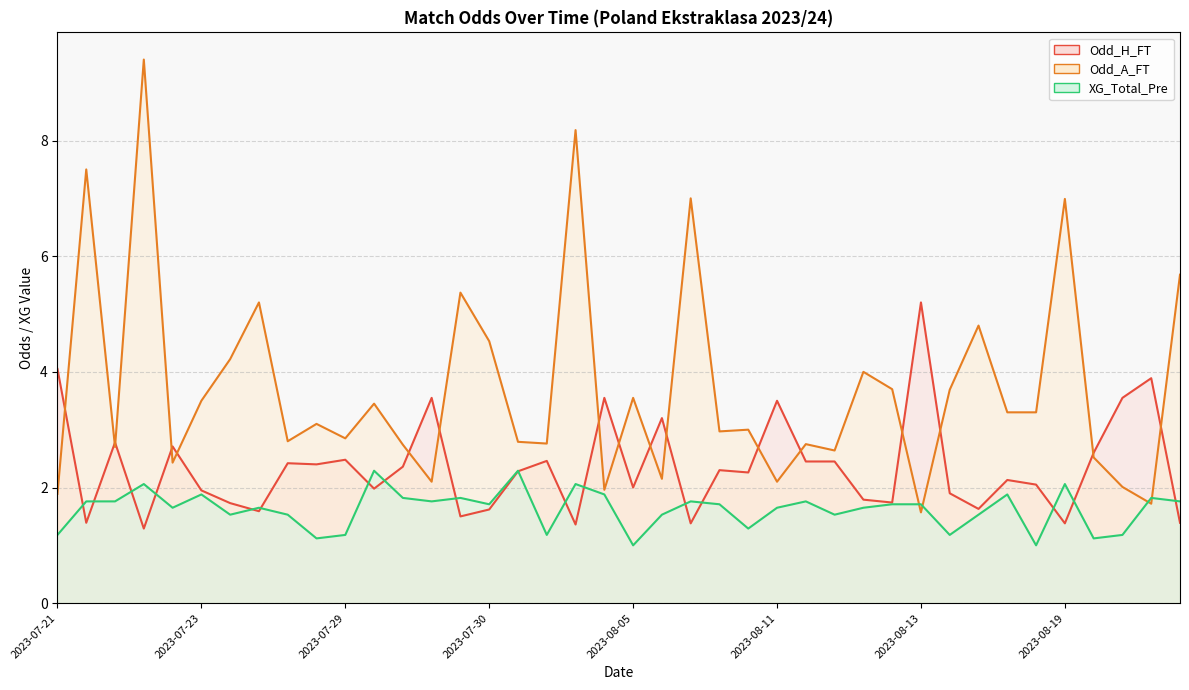

The XG_Total_Pre series shows 1.8 at 2023-08-06. True or false?

True